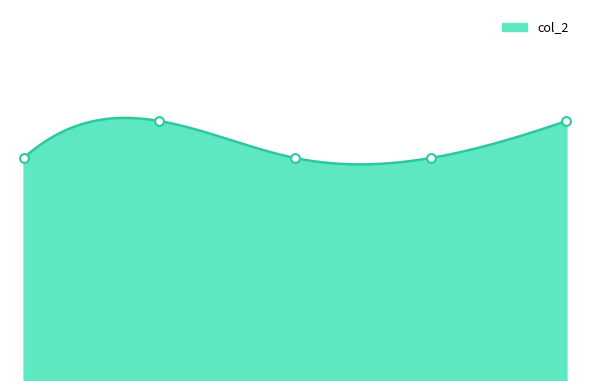

Which has a higher value, 3 or 4?

3